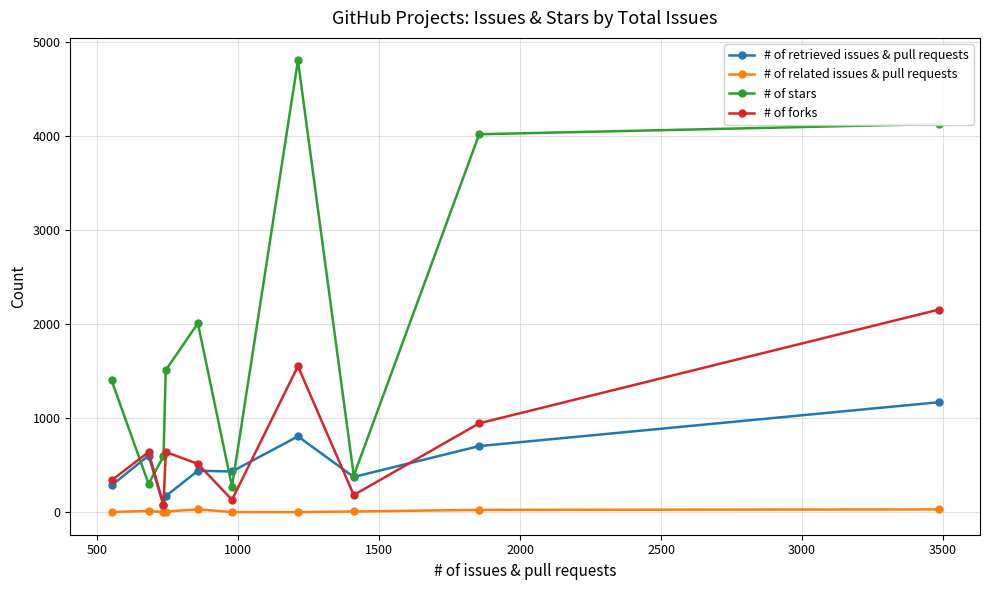

Which series has the widest spread of values?

# of stars